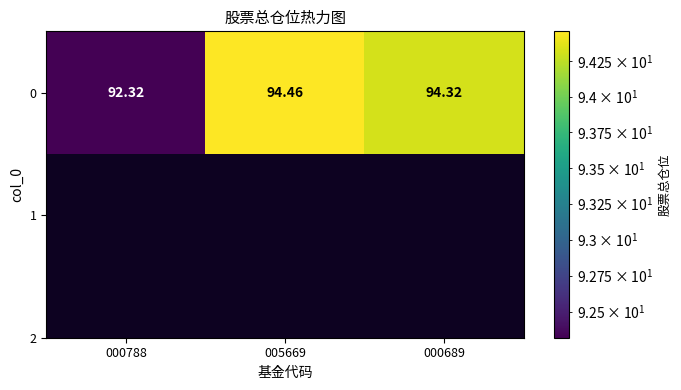

At which label is the value closest to 93?

000788